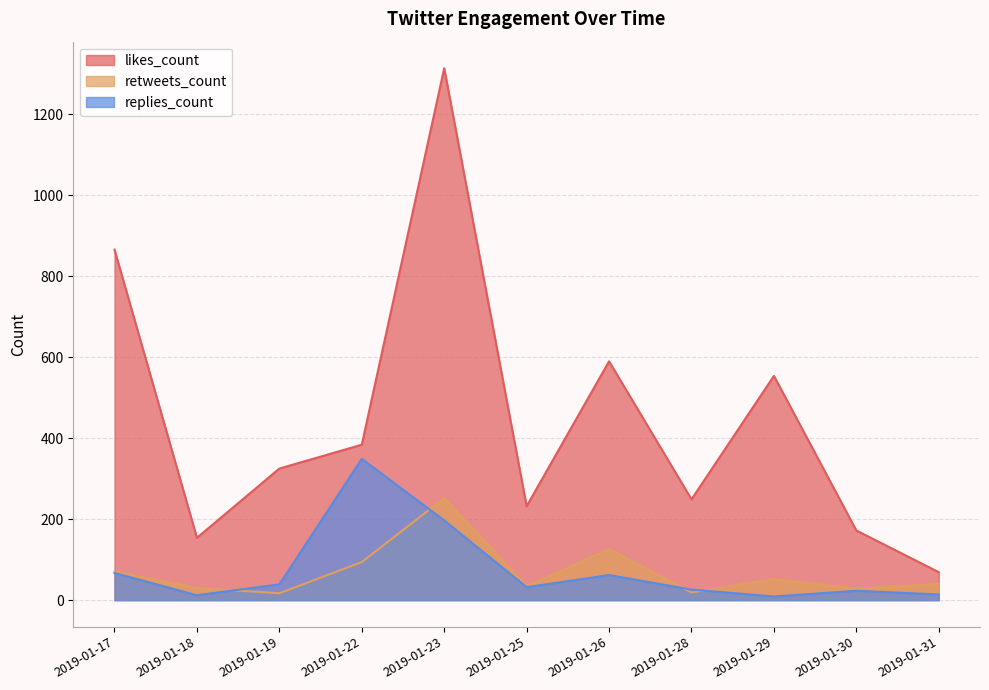

What is the average value of the replies_count series?

75